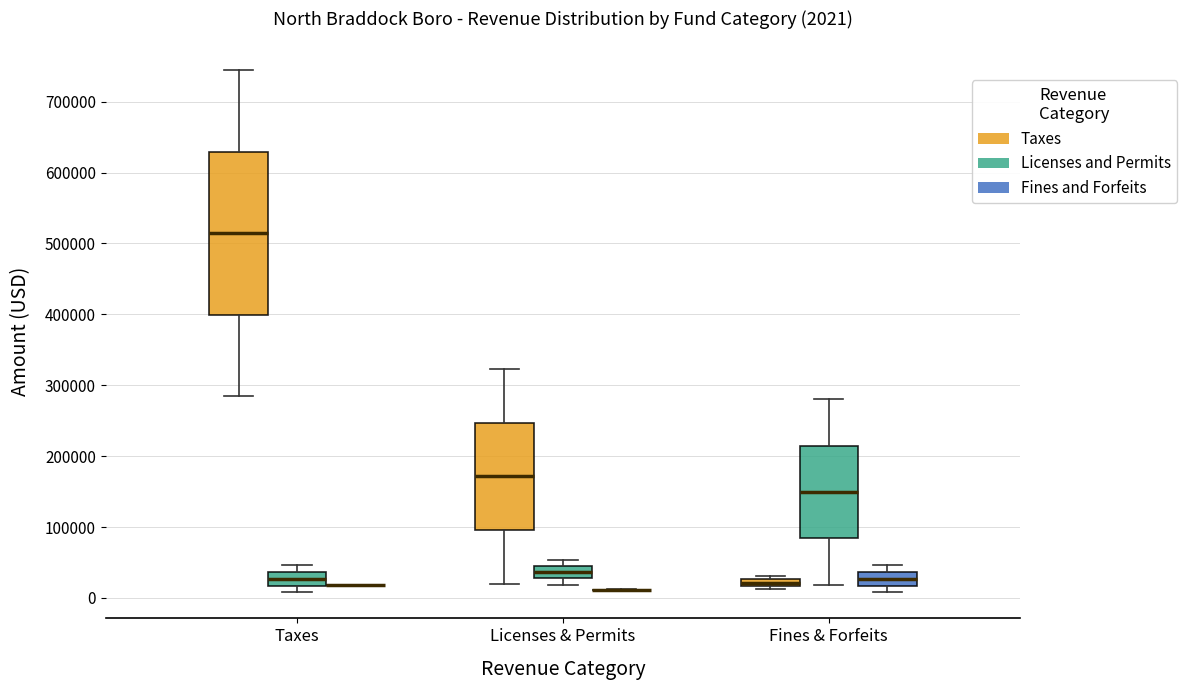

Which box is the tallest, from its lower edge to its upper edge?

Taxes (Taxes)